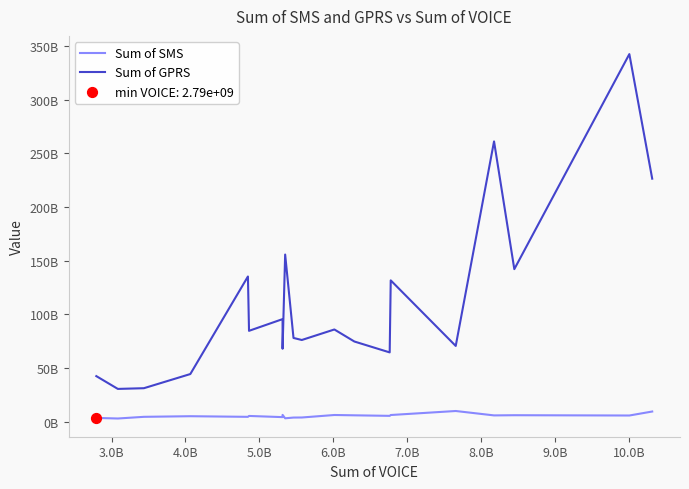

Which series has the largest total across all categories?

Sum of GPRS